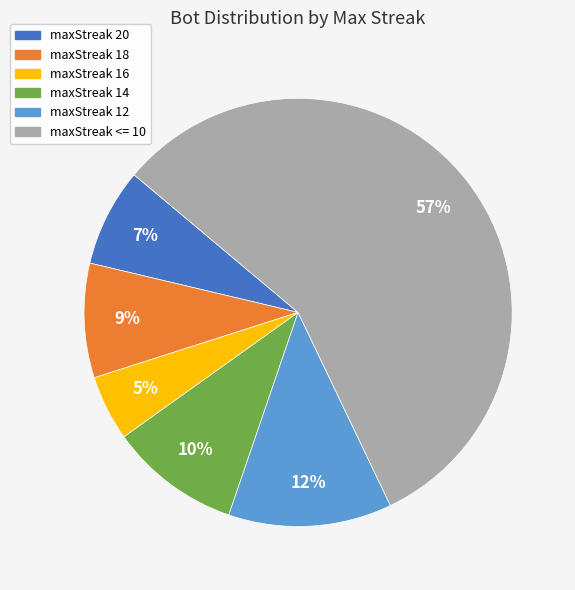

To the nearest percent, what percentage of the pie is maxStreak 18?

9%